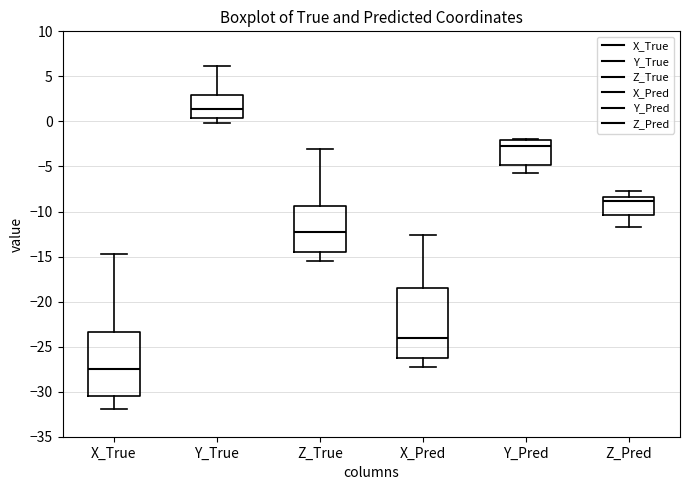

Reading left to right, transcribe this box plot: for each box, give where its median line is, the range the box spans, and where its two whiskers end, as read against the y-axis. The values are not printed on the chart, so give them approximately, as read against the axis.

X_True: median -27.5, box -30.5 to -23.5, whiskers -32.0 to -14.5
Y_True: median 1.5, box 0.5 to 3.0, whiskers 0.0 to 6.0
Z_True: median -12.5, box -14.5 to -9.5, whiskers -15.5 to -3.0
X_Pred: median -24.0, box -26.5 to -18.5, whiskers -27.5 to -12.5
Y_Pred: median -2.5, box -5.0 to -2.0, whiskers -5.5 to -2.0
Z_Pred: median -9.0, box -10.5 to -8.5, whiskers -12.0 to -7.5